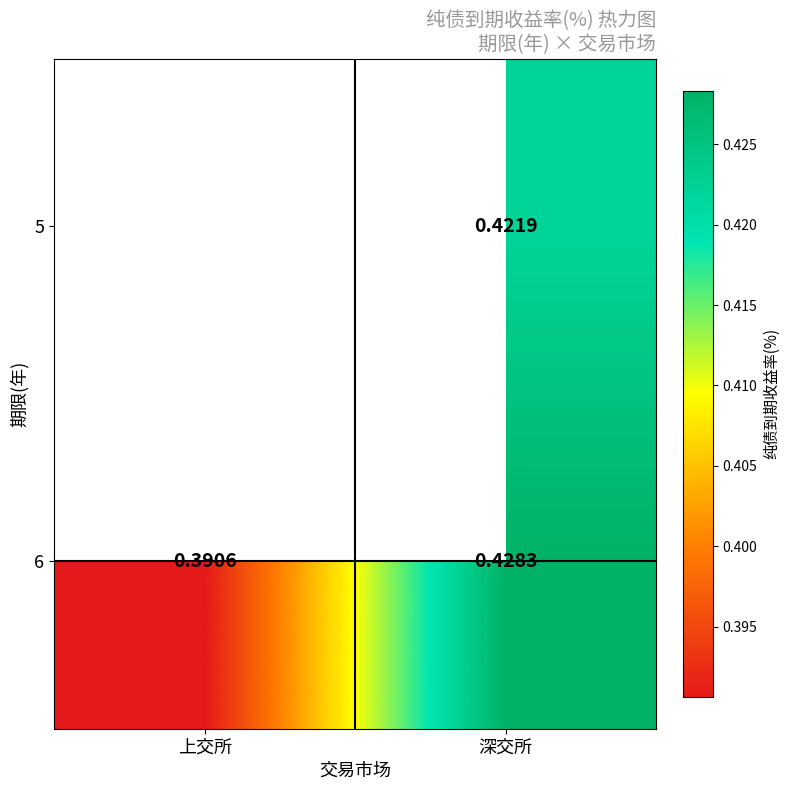

How many 6 values are between 0 and 1?

2